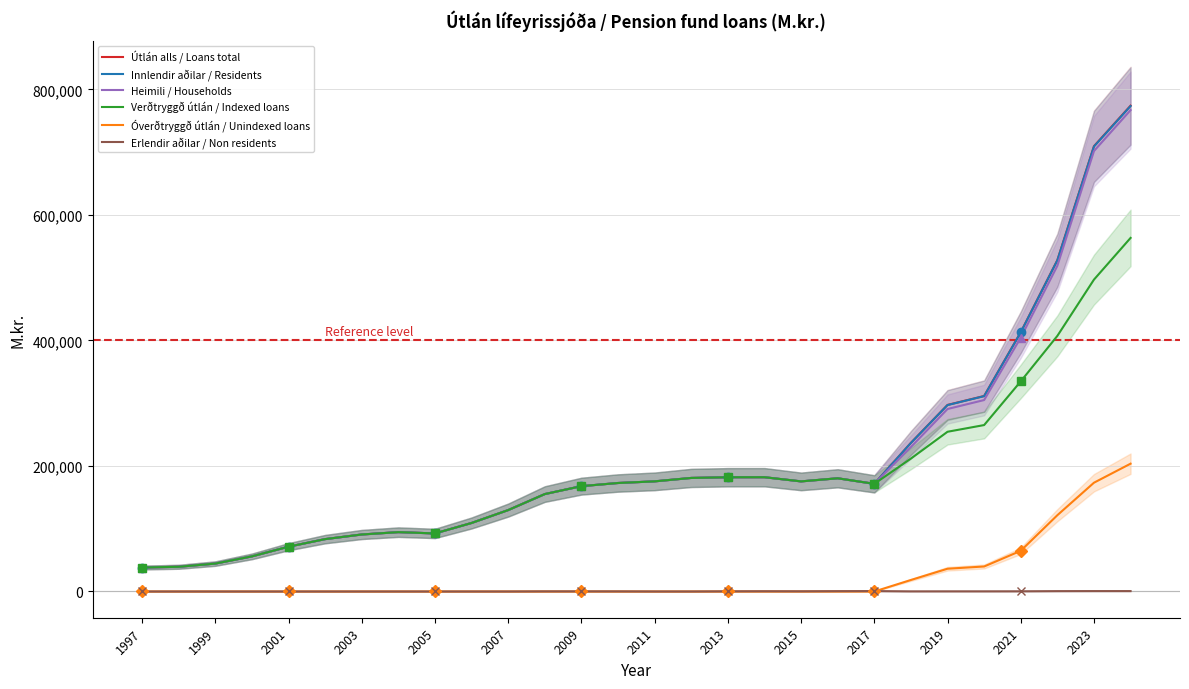

True or false: Heimili / Households and Óverðtryggð útlán / Unindexed loans intersect in this chart.

False